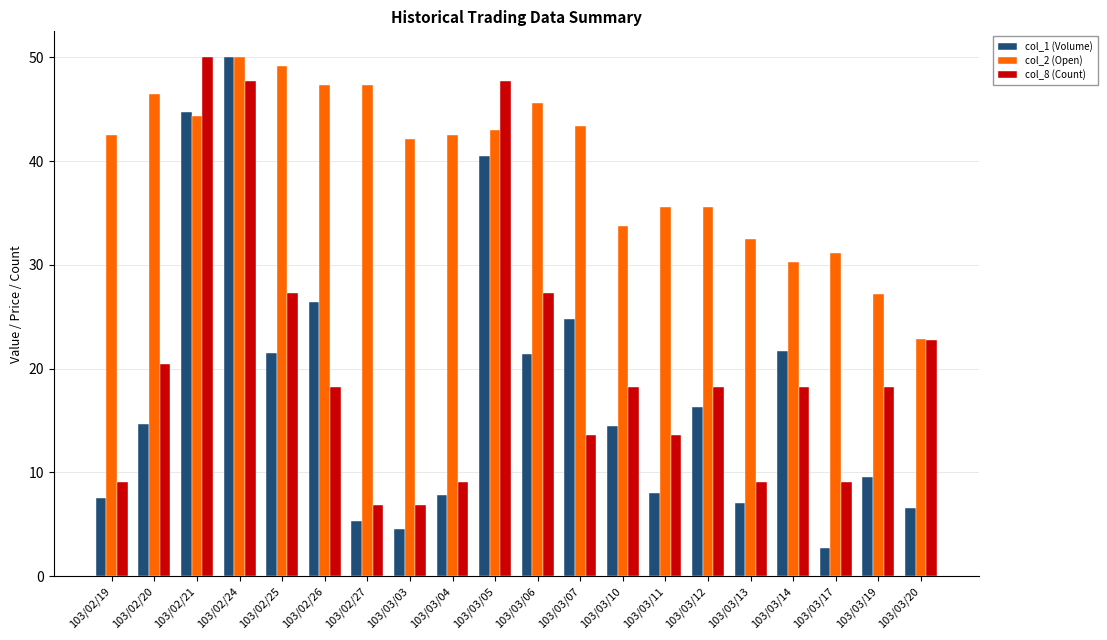

The value of col_2 (Open) at 103/02/27 is 47.4. True or false?

True